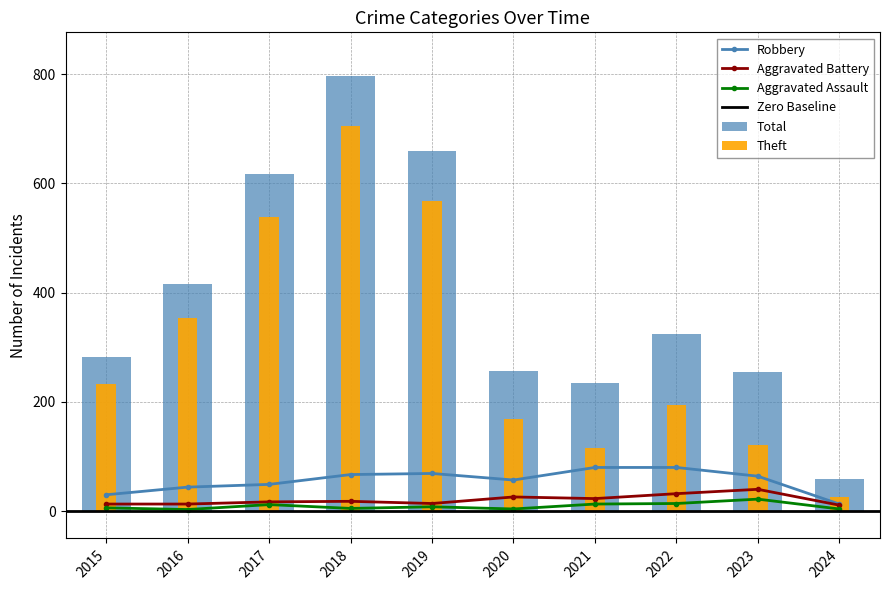

Is the value of Total at 2021 greater than the value of Theft at 2020?

Yes